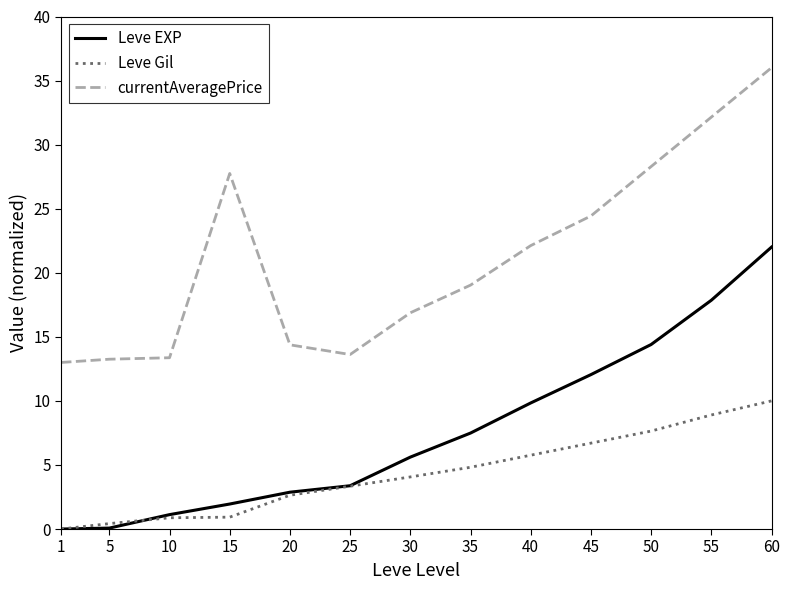

True or false: Leve EXP has more than 1 interior local peaks.

False